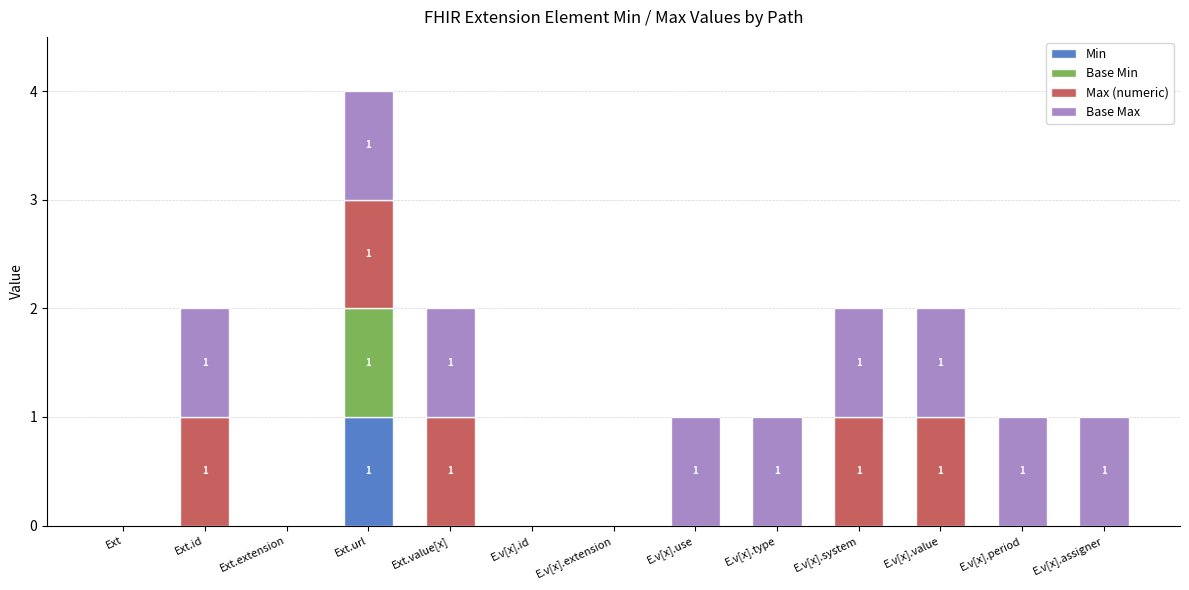

Which category has the highest value in the Min series?

Ext.url